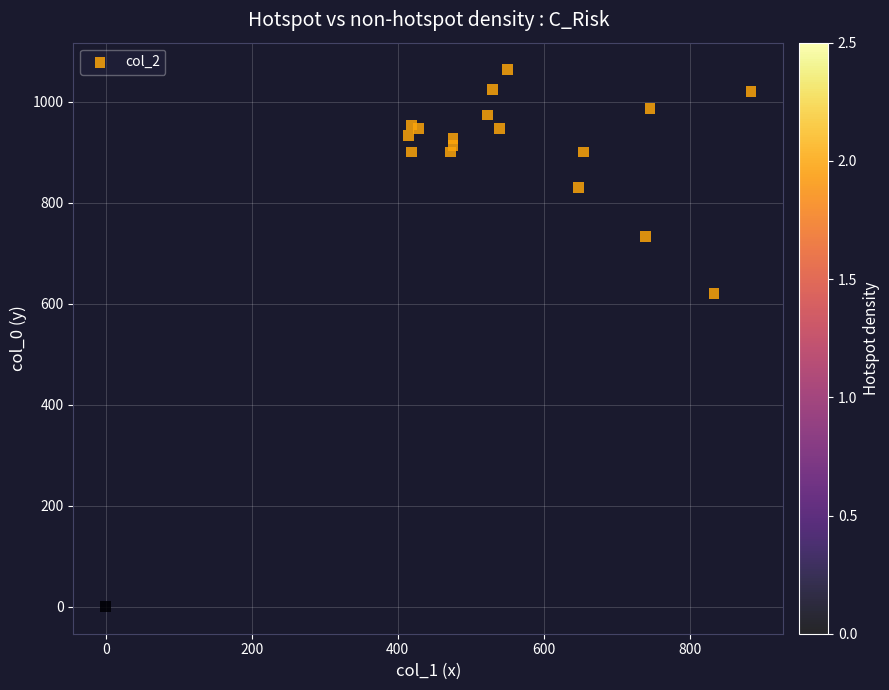

What is the range of Y values (max minus min)?

1063.3